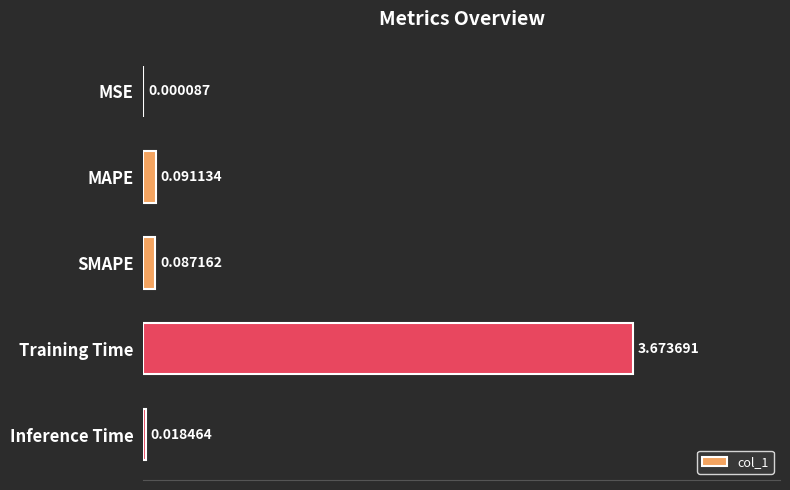

What is the sum of all values?

3.9